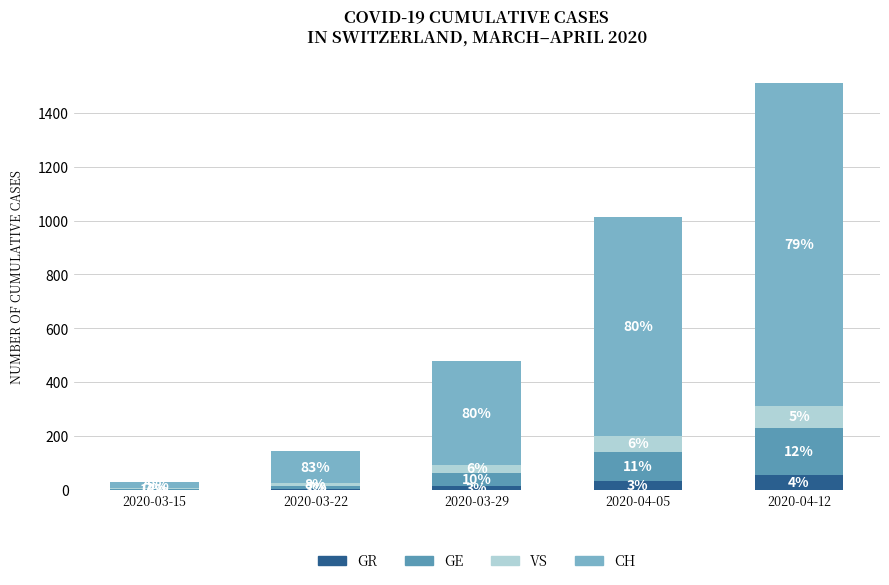

At how many categories does at least one series exceed 528?

2